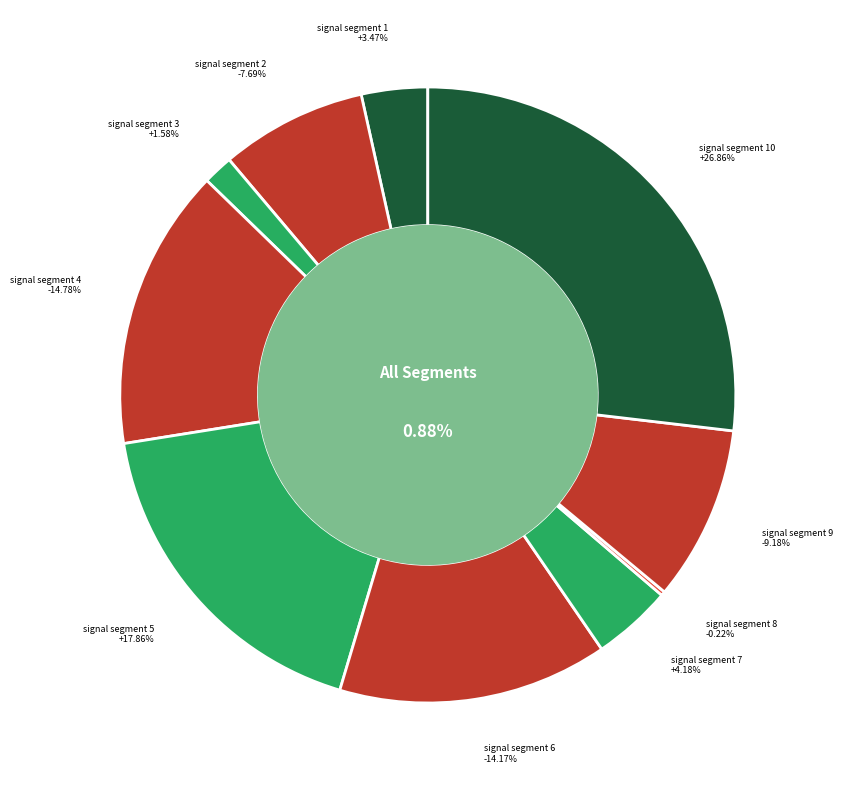

True or false: signal segment 4 accounts for 2% of the total.

False